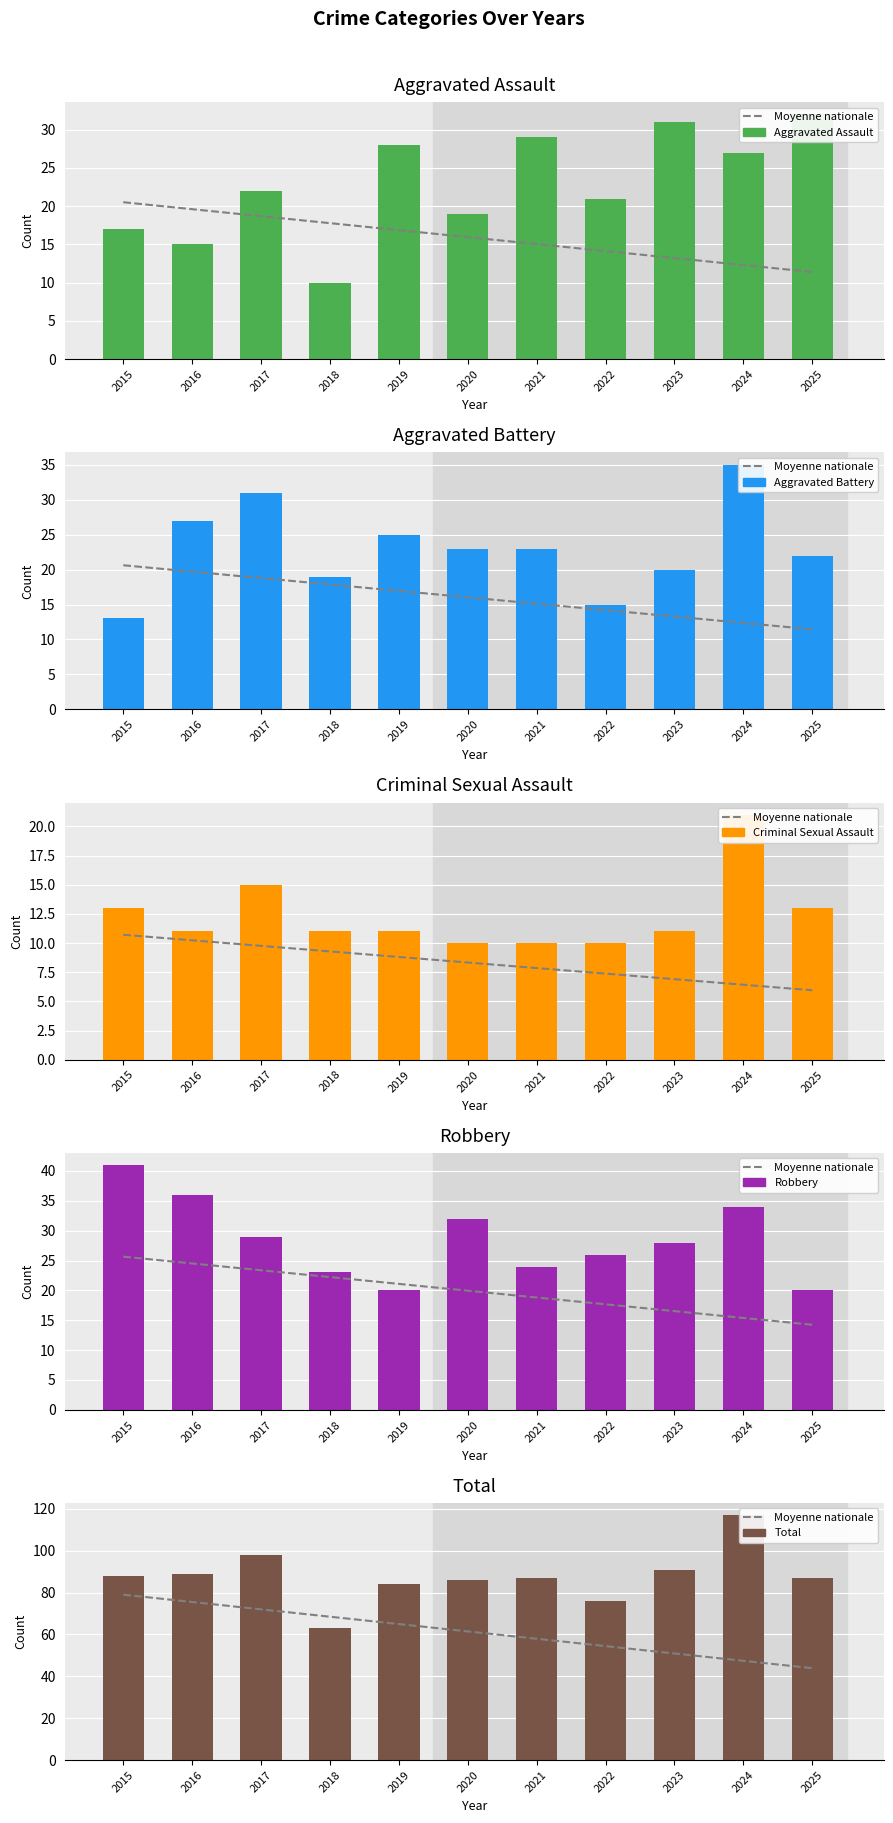

Which has a higher value, 2018 or 2021?

2021